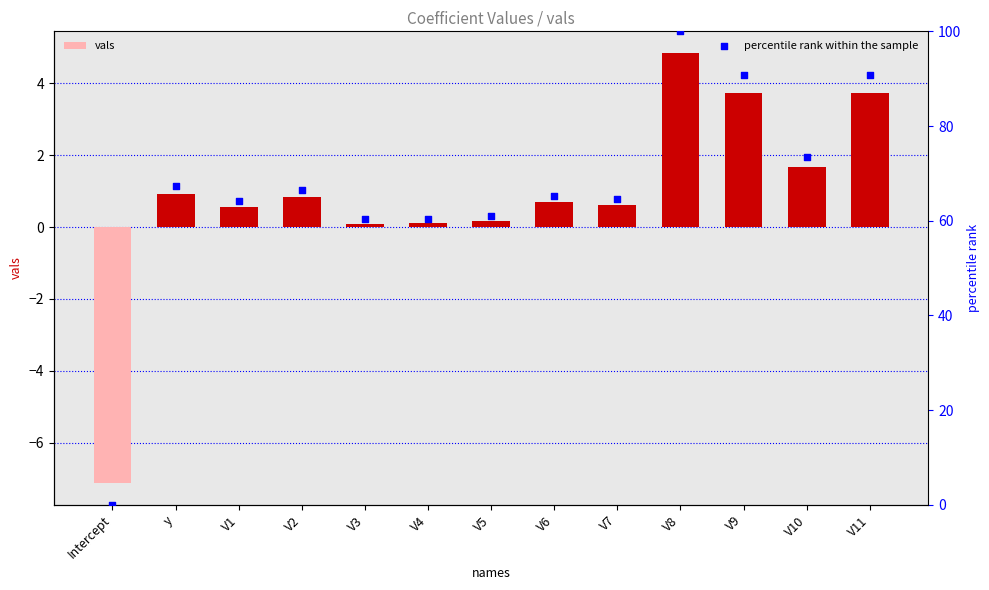

Which series has the largest total across all categories?

percentile rank within the sample